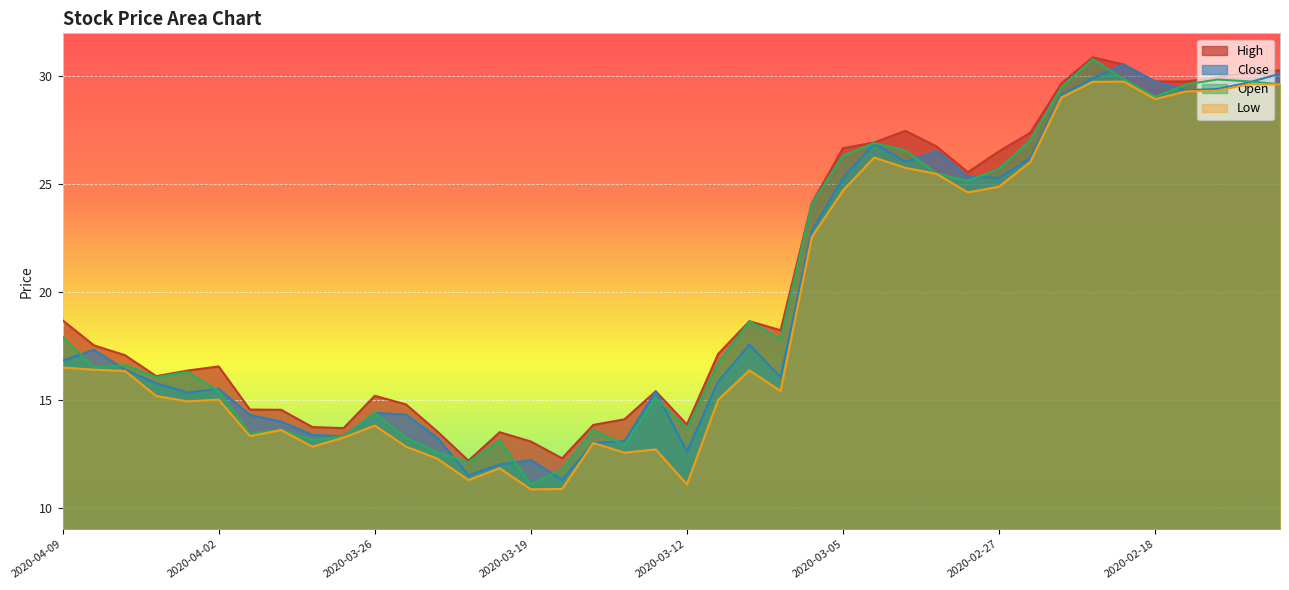

Reading right to left, extract all data points from this chart.

High: 2020-02-12=30.3	2020-02-13=30.2	2020-02-14=30.0	2020-02-17=29.8	2020-02-18=29.8	2020-02-19=30.6	2020-02-20=30.9	2020-02-21=29.7	2020-02-26=27.4	2020-02-27=26.5	2020-02-28=25.6	2020-03-02=26.8	2020-03-03=27.5	2020-03-04=26.9	2020-03-05=26.7	2020-03-06=24.1	2020-03-09=18.2	2020-03-10=18.6	2020-03-11=17.1	2020-03-12=13.9	2020-03-13=15.4	2020-03-16=14.1	2020-03-17=13.8	2020-03-18=12.3	2020-03-19=13.1	2020-03-20=13.5	2020-03-23=12.2	2020-03-24=13.5	2020-03-25=14.8	2020-03-26=15.2	2020-03-27=13.7	2020-03-30=13.7	2020-03-31=14.5	2020-04-01=14.6	2020-04-02=16.6	2020-04-03=16.4	2020-04-06=16.1	2020-04-07=17.1	2020-04-08=17.5	2020-04-09=18.7
Close: 2020-02-12=30.1	2020-02-13=29.7	2020-02-14=29.4	2020-02-17=29.4	2020-02-18=29.8	2020-02-19=30.6	2020-02-20=29.9	2020-02-21=29.1	2020-02-26=26.2	2020-02-27=25.3	2020-02-28=25.3	2020-03-02=26.5	2020-03-03=26.1	2020-03-04=26.9	2020-03-05=25.3	2020-03-06=22.8	2020-03-09=16.1	2020-03-10=17.6	2020-03-11=15.8	2020-03-12=12.6	2020-03-13=15.4	2020-03-16=13.1	2020-03-17=13.0	2020-03-18=11.3	2020-03-19=12.2	2020-03-20=12.0	2020-03-23=11.5	2020-03-24=13.2	2020-03-25=14.3	2020-03-26=14.4	2020-03-27=13.3	2020-03-30=13.4	2020-03-31=14.0	2020-04-01=14.3	2020-04-02=15.5	2020-04-03=15.3	2020-04-06=15.8	2020-04-07=16.4	2020-04-08=17.3	2020-04-09=16.8
Open: 2020-02-12=29.6	2020-02-13=29.8	2020-02-14=29.9	2020-02-17=29.6	2020-02-18=29.1	2020-02-19=29.9	2020-02-20=30.8	2020-02-21=29.5	2020-02-26=27.0	2020-02-27=25.7	2020-02-28=25.2	2020-03-02=25.5	2020-03-03=26.6	2020-03-04=26.9	2020-03-05=26.3	2020-03-06=24.1	2020-03-09=17.8	2020-03-10=18.6	2020-03-11=16.7	2020-03-12=13.7	2020-03-13=15.1	2020-03-16=12.9	2020-03-17=13.6	2020-03-18=11.8	2020-03-19=11.1	2020-03-20=13.1	2020-03-23=12.1	2020-03-24=12.6	2020-03-25=13.2	2020-03-26=14.4	2020-03-27=13.3	2020-03-30=13.2	2020-03-31=13.6	2020-04-01=13.4	2020-04-02=15.4	2020-04-03=16.3	2020-04-06=16.1	2020-04-07=16.6	2020-04-08=16.5	2020-04-09=17.9
Low: 2020-02-12=29.6	2020-02-13=29.6	2020-02-14=29.3	2020-02-17=29.3	2020-02-18=28.9	2020-02-19=29.8	2020-02-20=29.8	2020-02-21=29.0	2020-02-26=26.0	2020-02-27=24.9	2020-02-28=24.6	2020-03-02=25.5	2020-03-03=25.8	2020-03-04=26.2	2020-03-05=24.7	2020-03-06=22.6	2020-03-09=15.4	2020-03-10=16.4	2020-03-11=15.0	2020-03-12=11.1	2020-03-13=12.7	2020-03-16=12.6	2020-03-17=13.0	2020-03-18=10.9	2020-03-19=10.8	2020-03-20=11.8	2020-03-23=11.3	2020-03-24=12.3	2020-03-25=12.8	2020-03-26=13.8	2020-03-27=13.2	2020-03-30=12.8	2020-03-31=13.6	2020-04-01=13.3	2020-04-02=15.0	2020-04-03=14.9	2020-04-06=15.2	2020-04-07=16.3	2020-04-08=16.4	2020-04-09=16.5